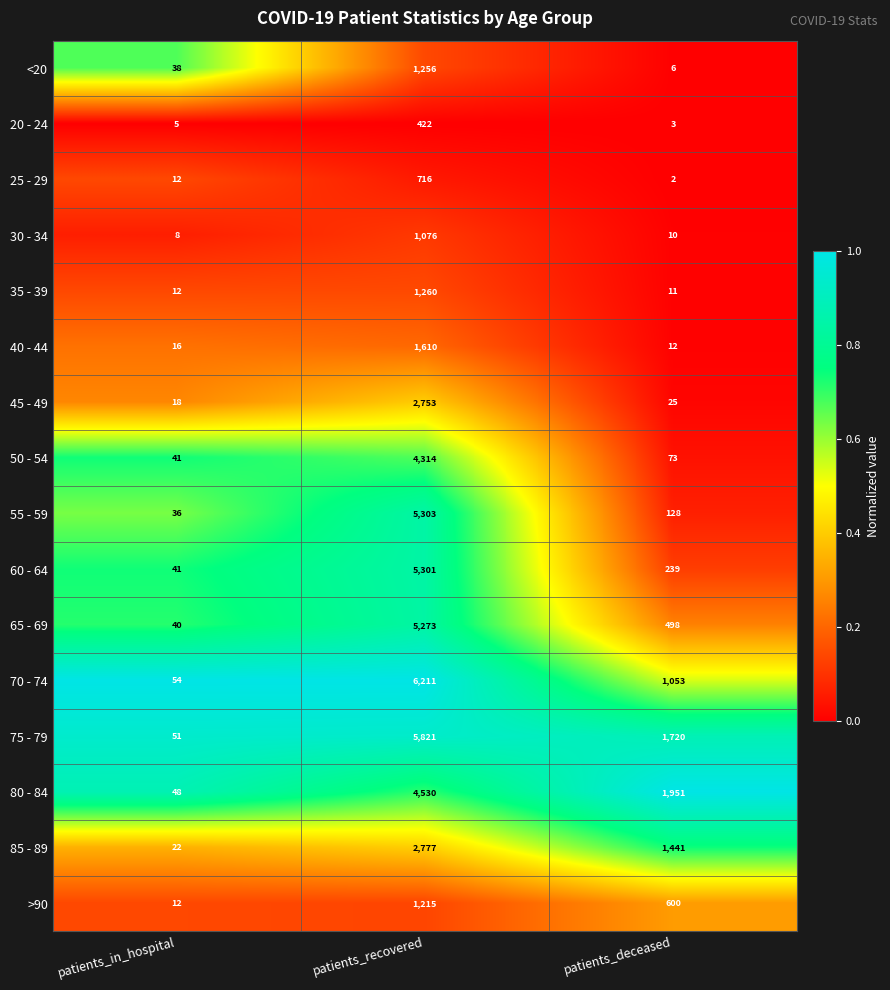

At which category is the sum across all series the highest?

patients_recovered